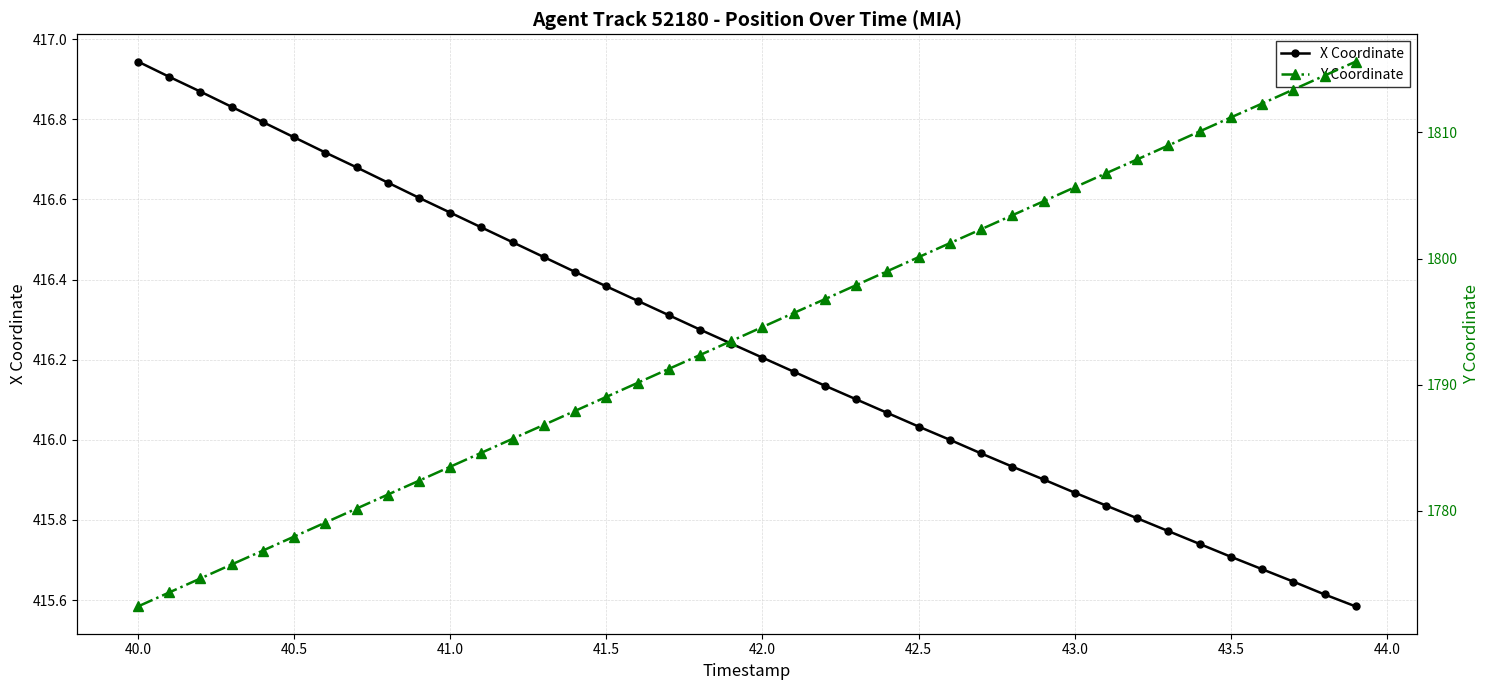

True or false: X Coordinate and Y Coordinate intersect in this chart.

False